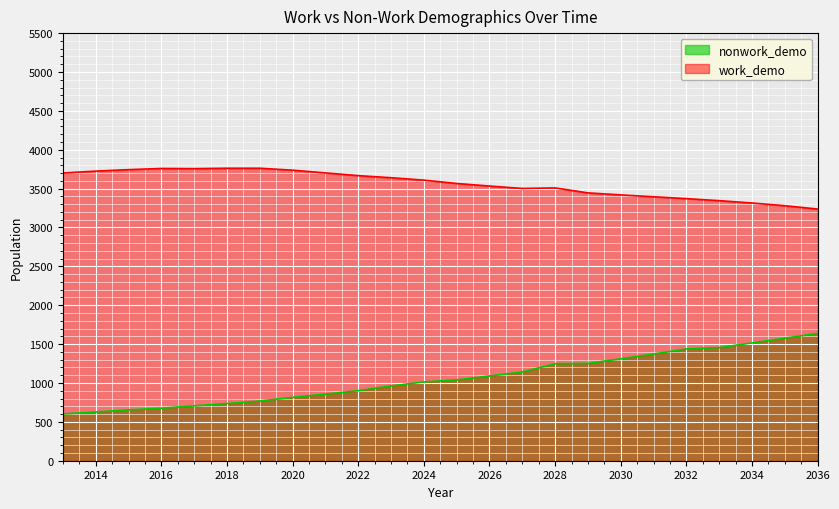

How many categories are shown in the chart?

24